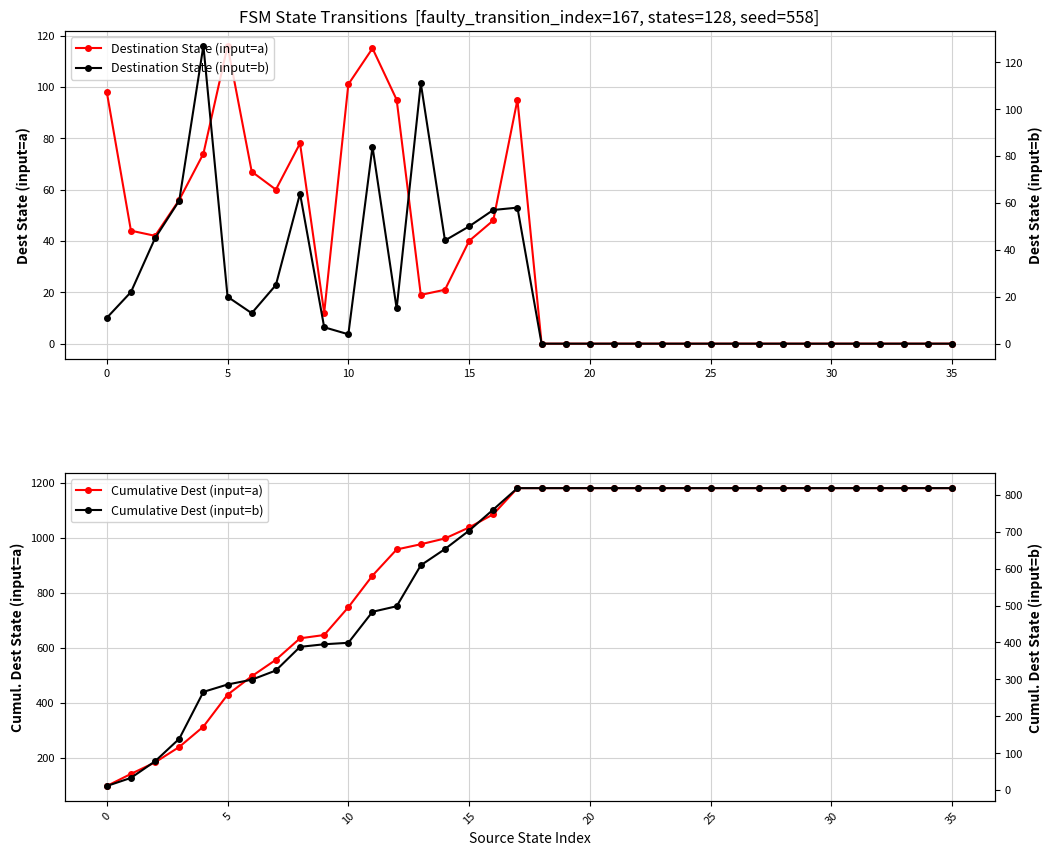

Count the number of data series in this chart.

4